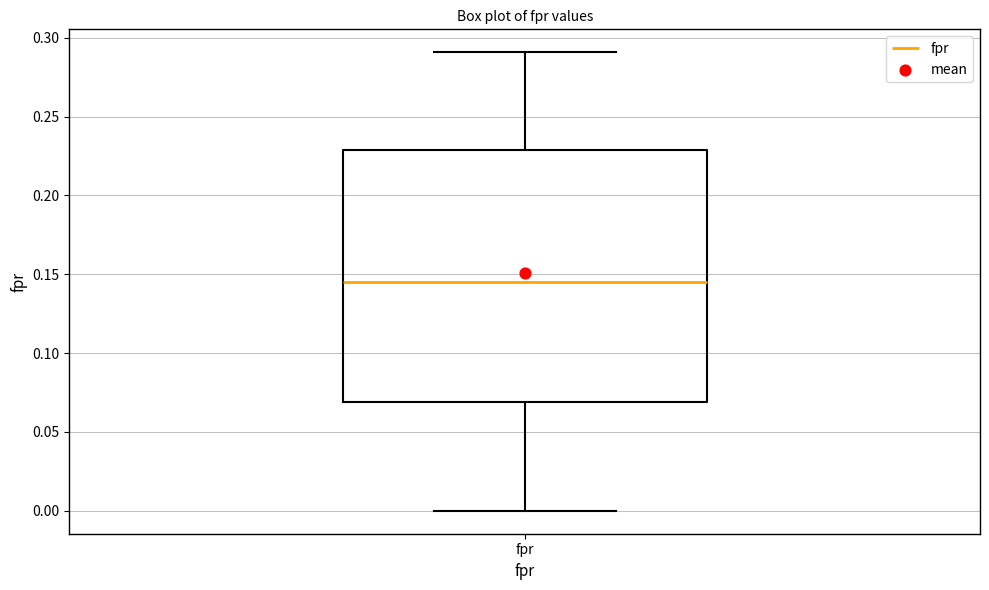

Read this box plot against the y-axis: the position of the median line, the range covered by the box, and the ends of both whiskers. The values are not printed on the chart, so give them approximately, as read against the axis.

median 0.145, box 0.070 to 0.230, whiskers 0.000 to 0.290